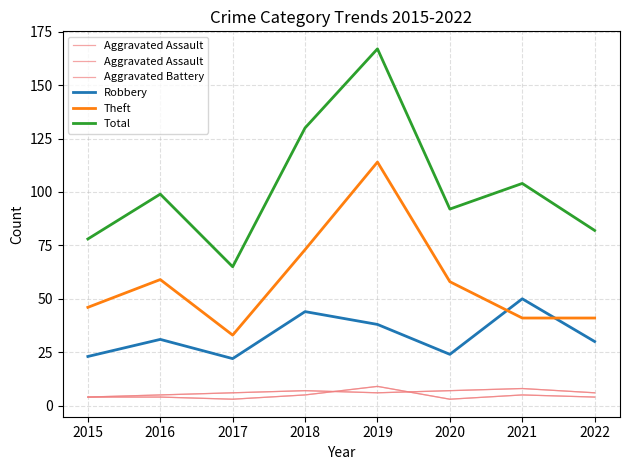

The Theft series shows 41 at 2021. True or false?

True